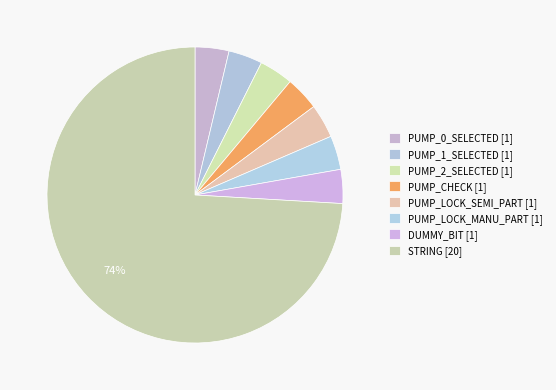

What is the largest slice in the pie chart?

STRING